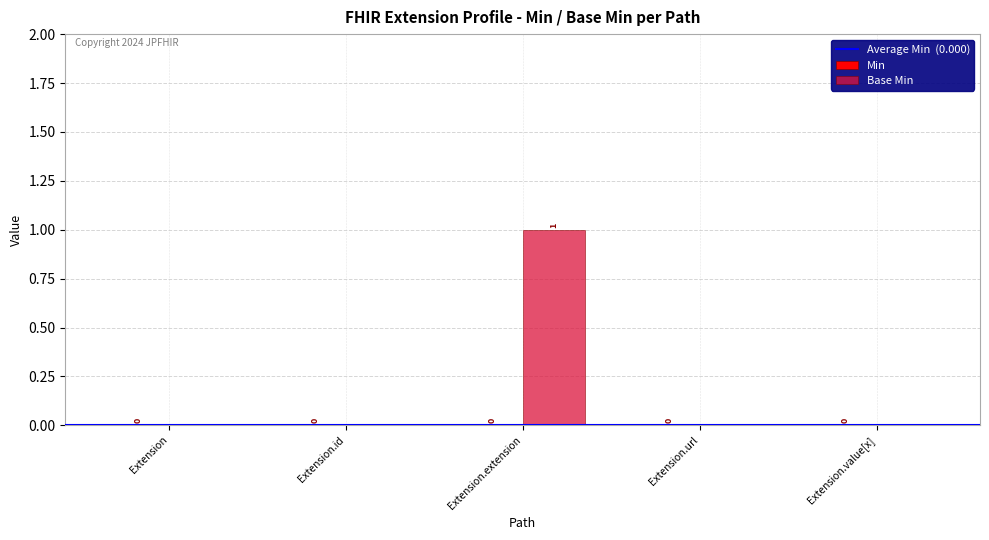

Reading left to right, transcribe all the data shown in this chart.

Extension=0	Extension.id=0	Extension.extension=1	Extension.url=0	Extension.value[x]=0